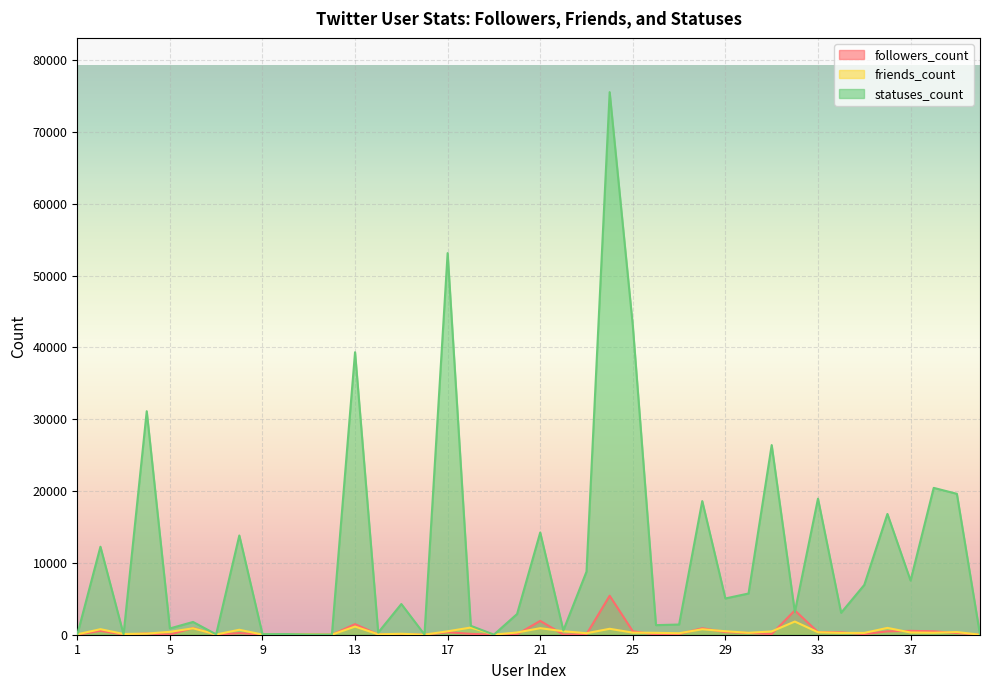

Where is the first local maximum for statuses_count?

2